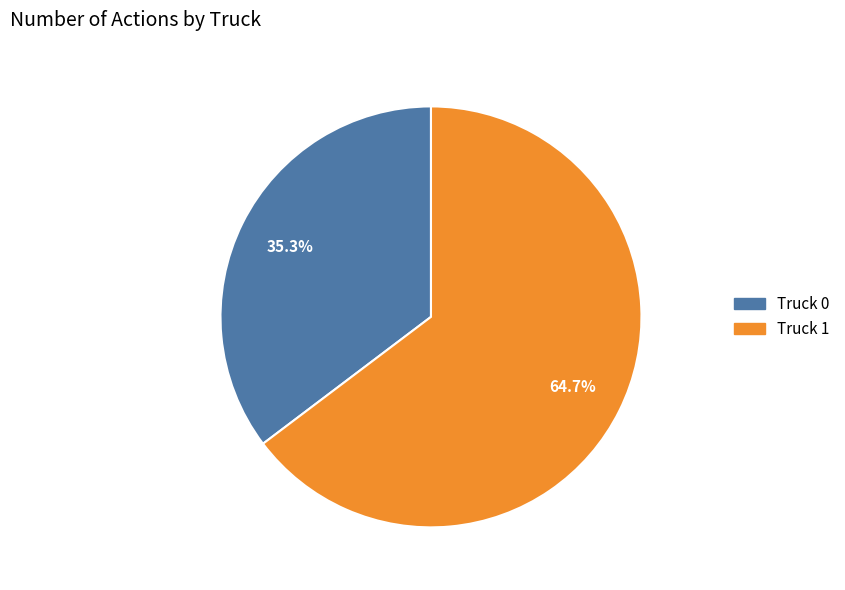

To the nearest percent, what portion does Truck 0 represent?

35%